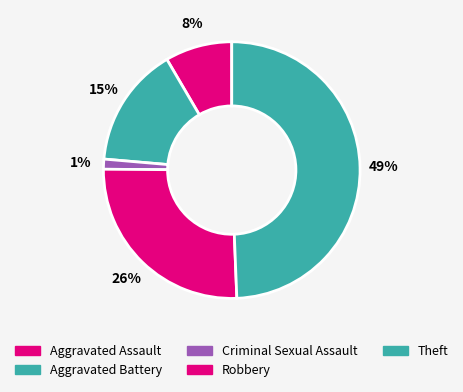

How many segments does this pie chart have?

5